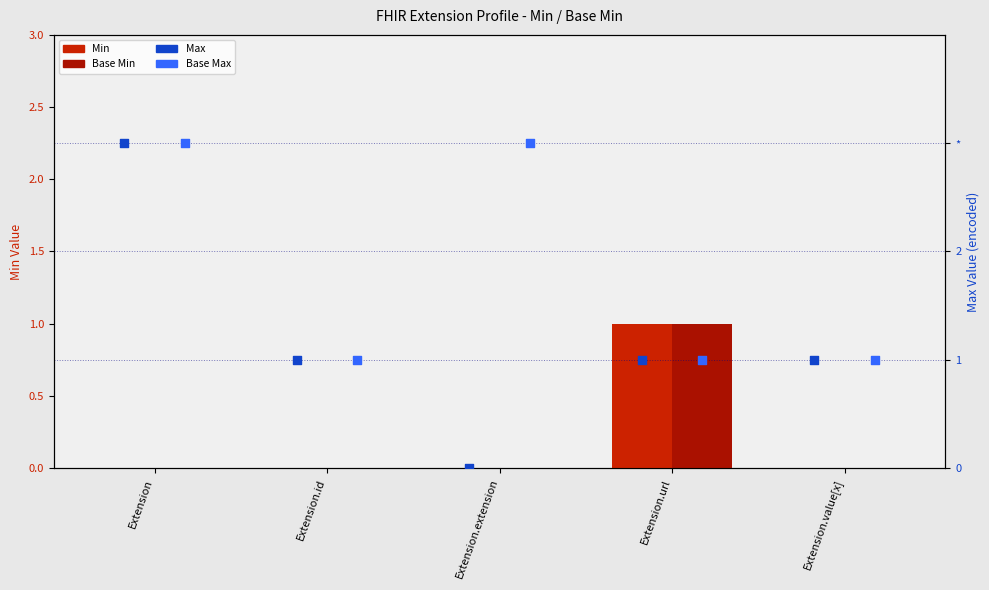

Which series contains the highest Y value?

Max